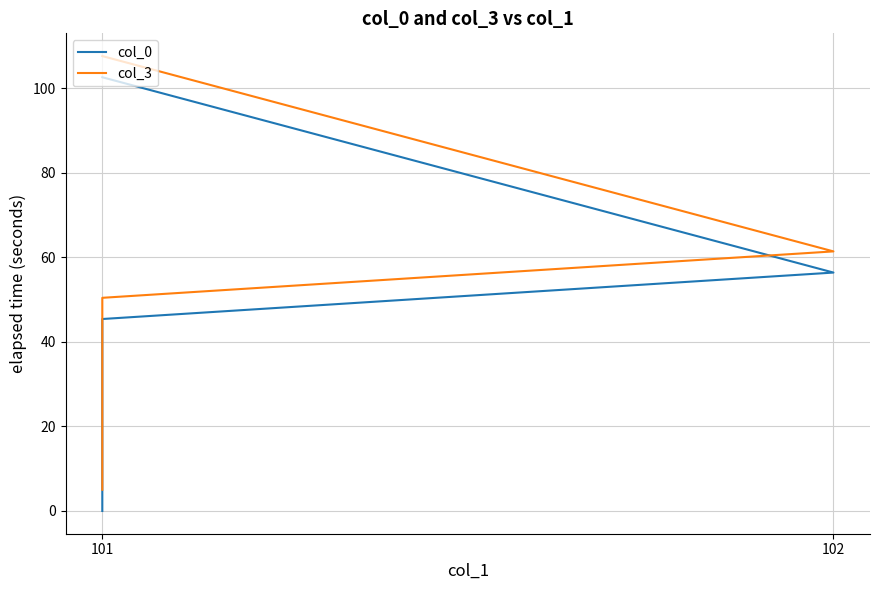

What is the total value across all series at 101?

5.0